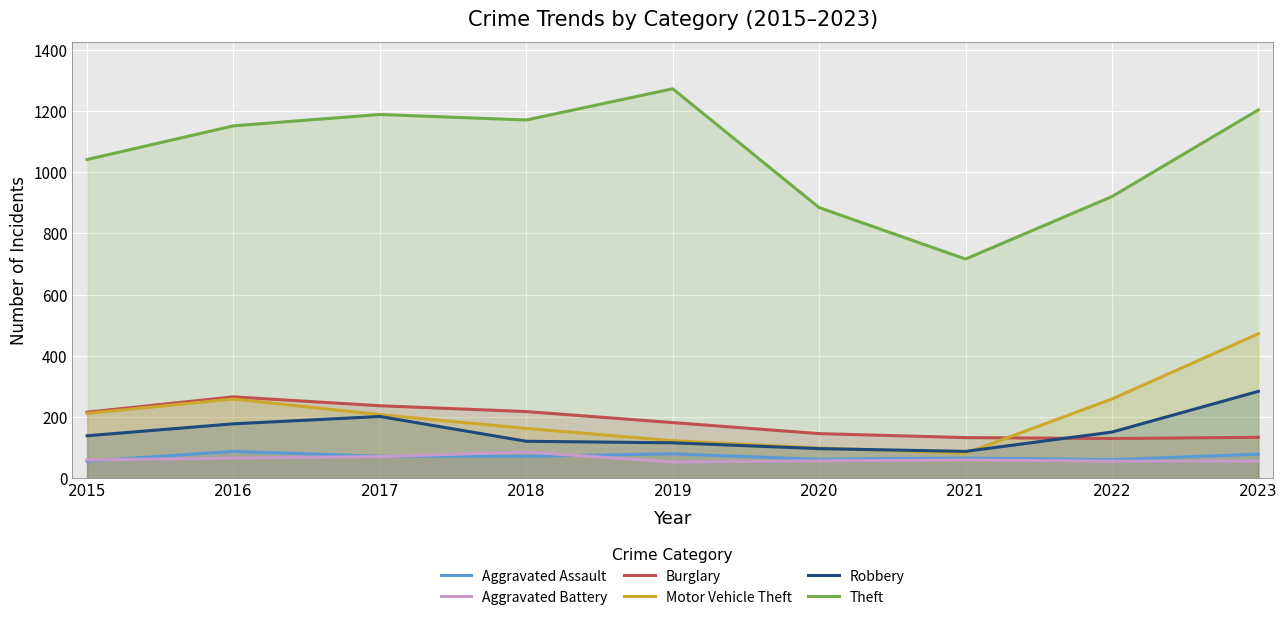

True or false: Aggravated Assault and Burglary intersect in this chart.

False